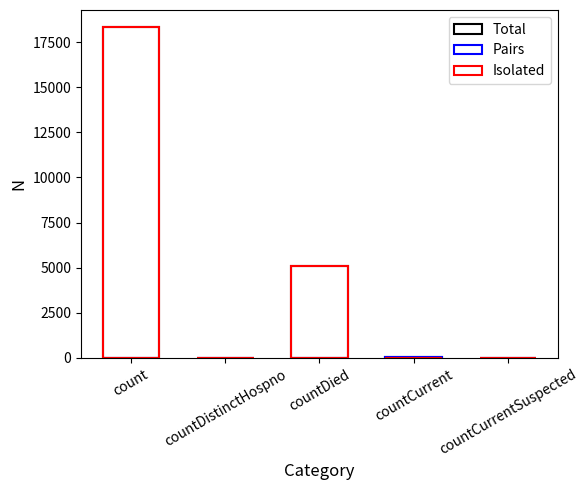

What is the difference between the Total values at count and countCurrentSuspected?

18355